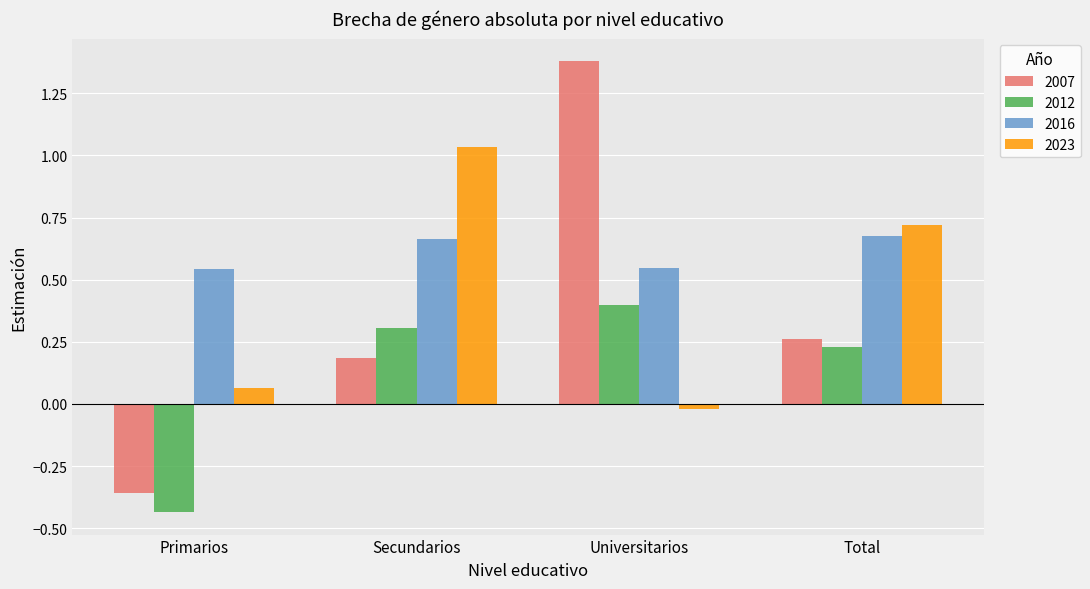

The 2023 series shows 1.4 at Secundarios. True or false?

False